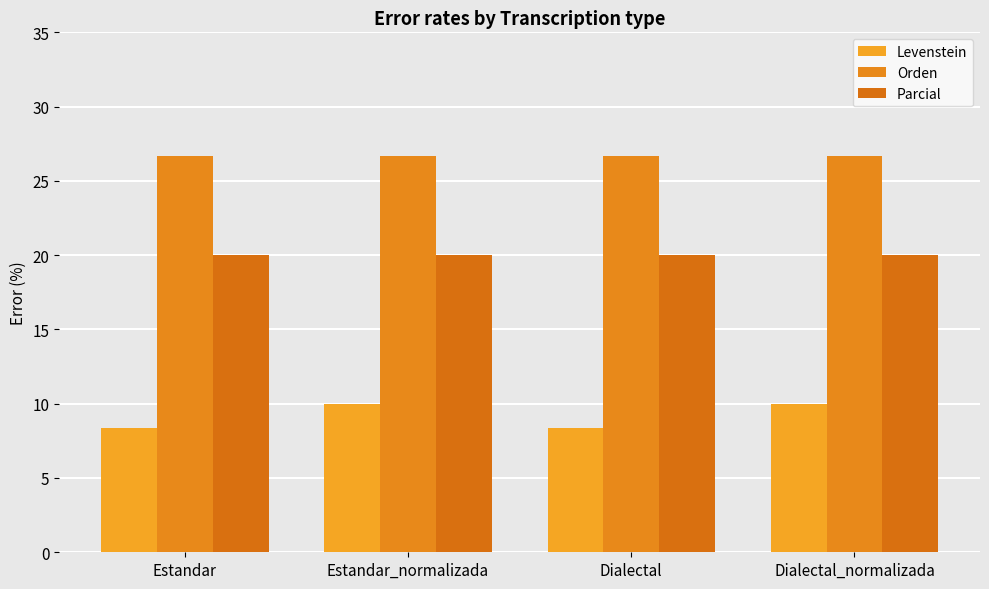

What is the highest value of the Parcial series?

20.0